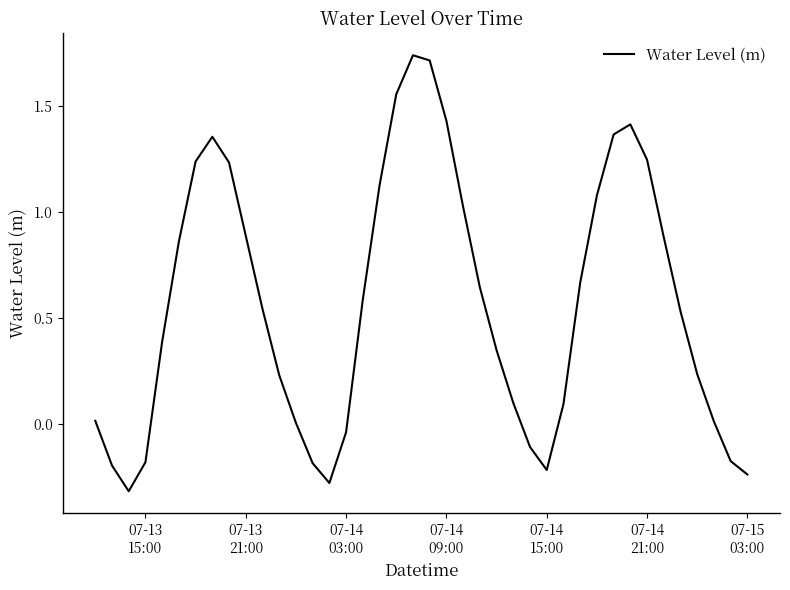

Does the chart display data point markers on the line(s)?

No